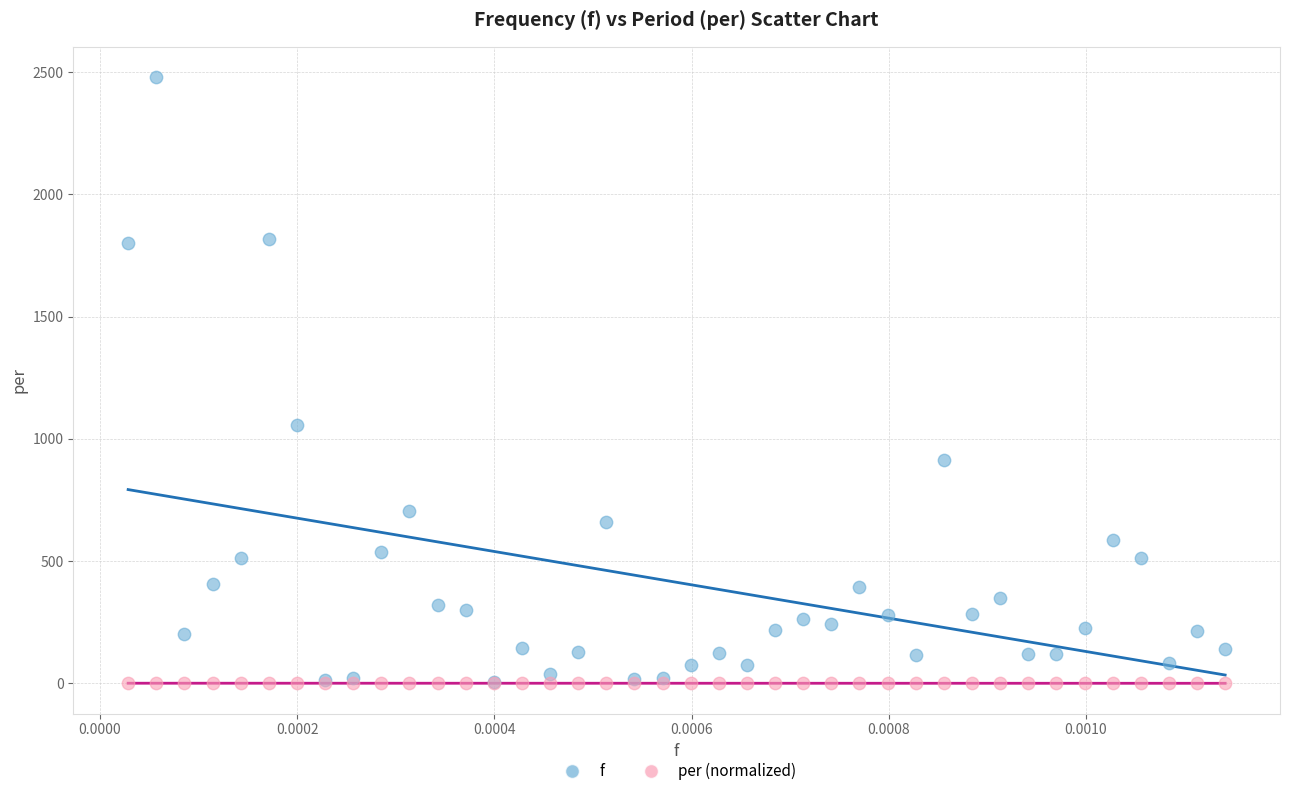

In the f series, what Y value is closest to 1241?

1058.3